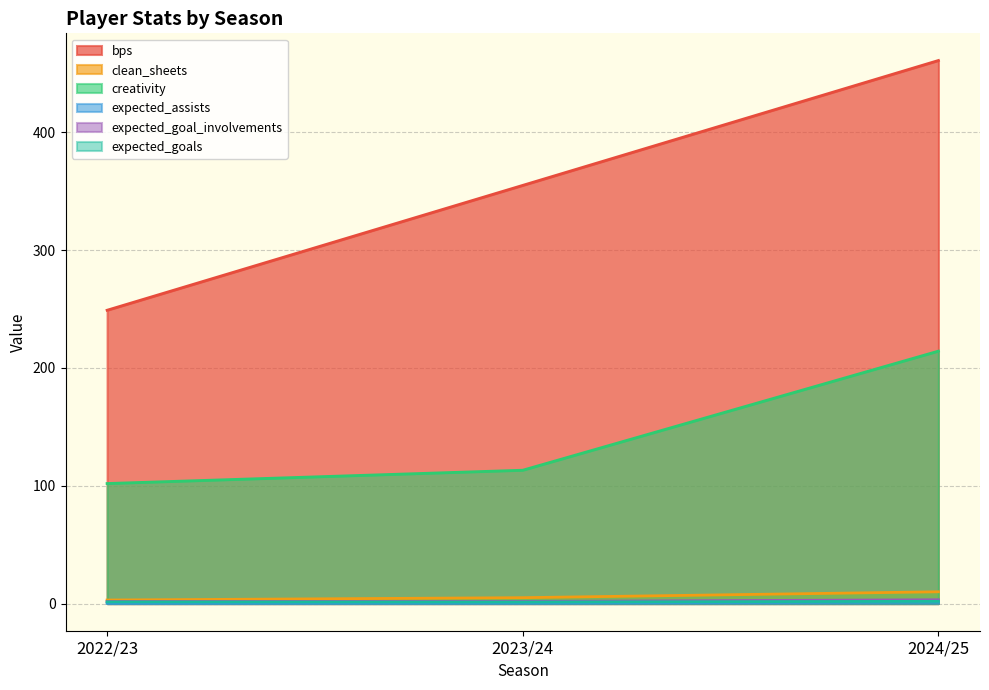

At which label does expected_goal_involvements reach its peak?

2024/25